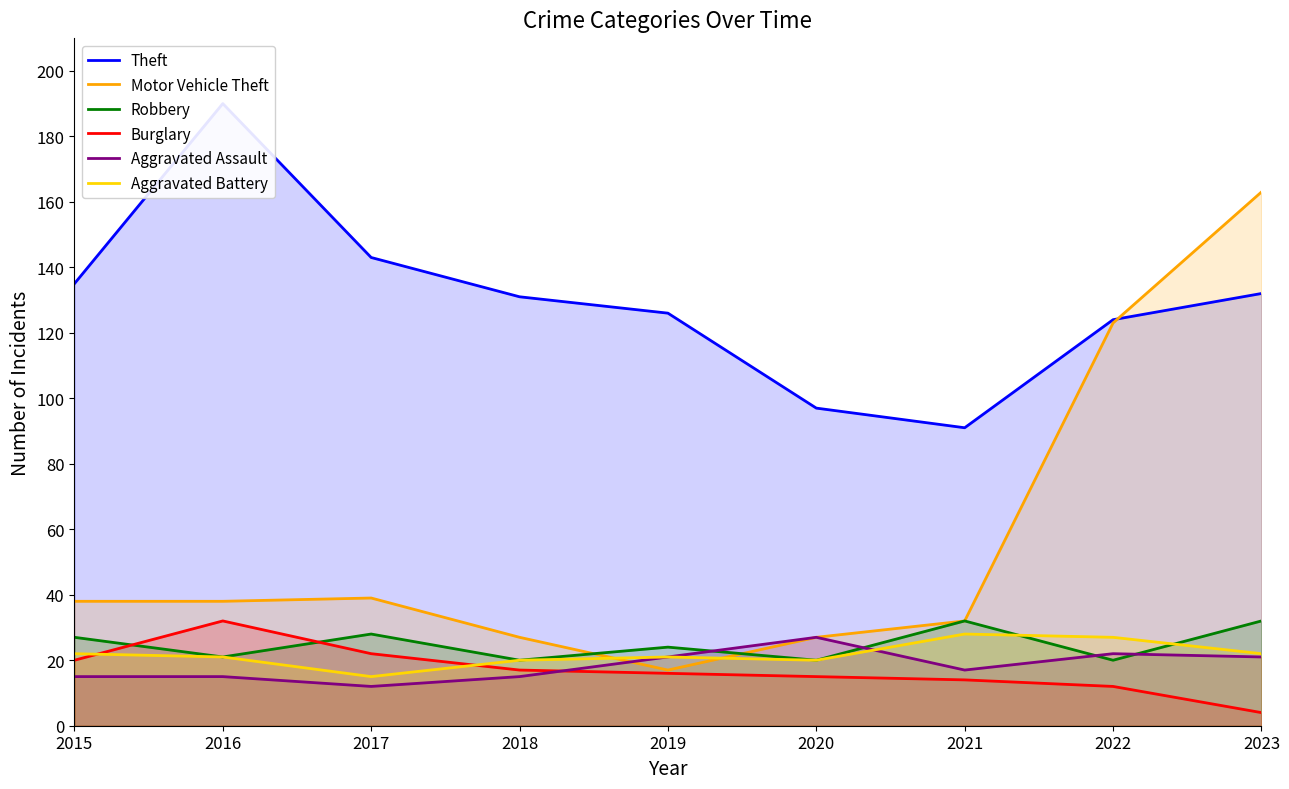

True or false: Robbery and Theft intersect in this chart.

False